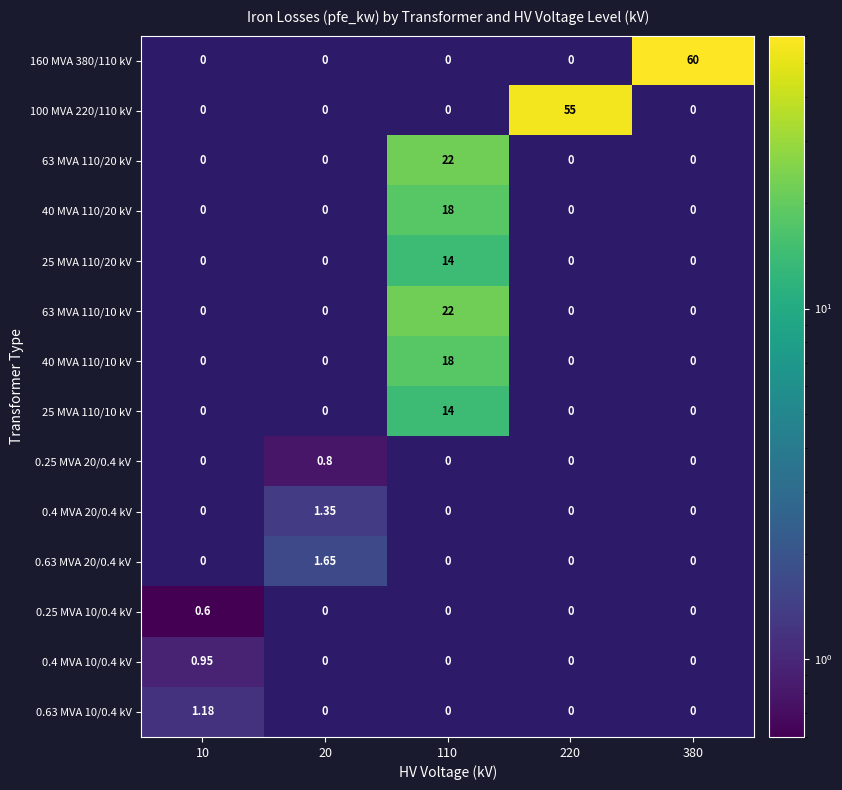

Count the number of categories in the chart.

5